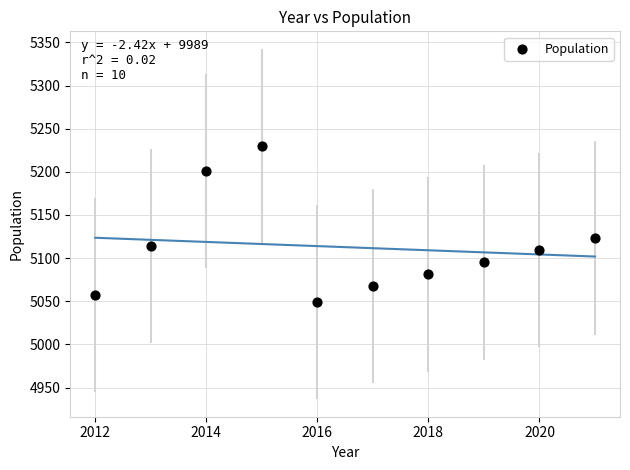

What is the average X value?

2016